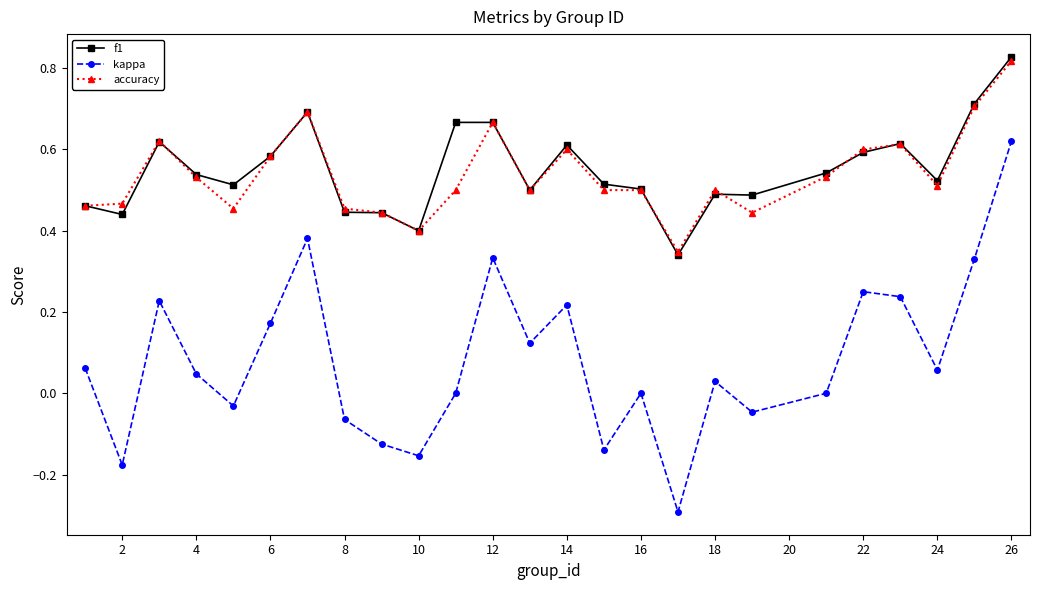

How many lines are shown in the chart?

3